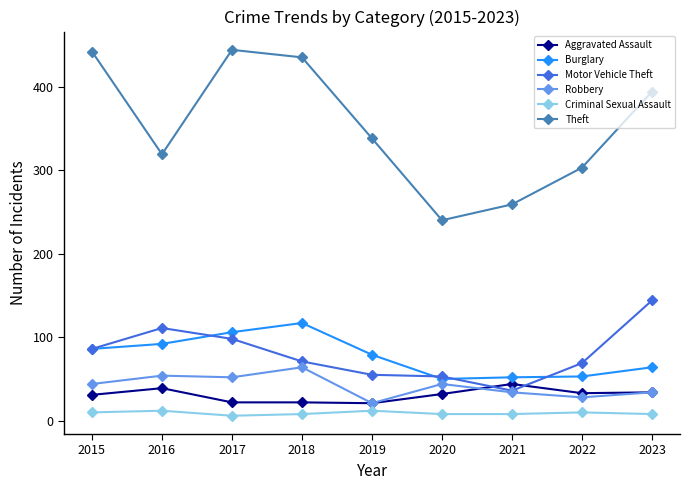

What is the value of the Theft point at the 1st from the left?

442